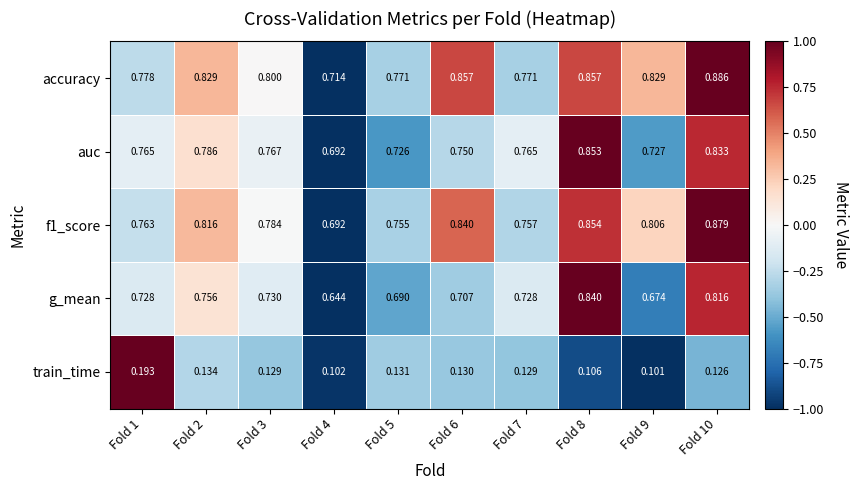

Is the value of f1_score at Fold 6 greater than the value of train_time at Fold 2?

Yes